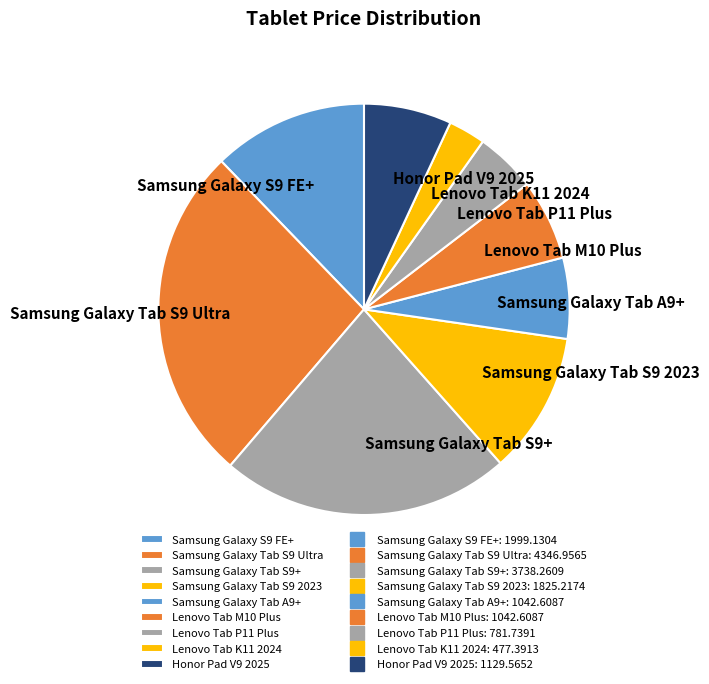

Is there a majority slice in this chart?

No